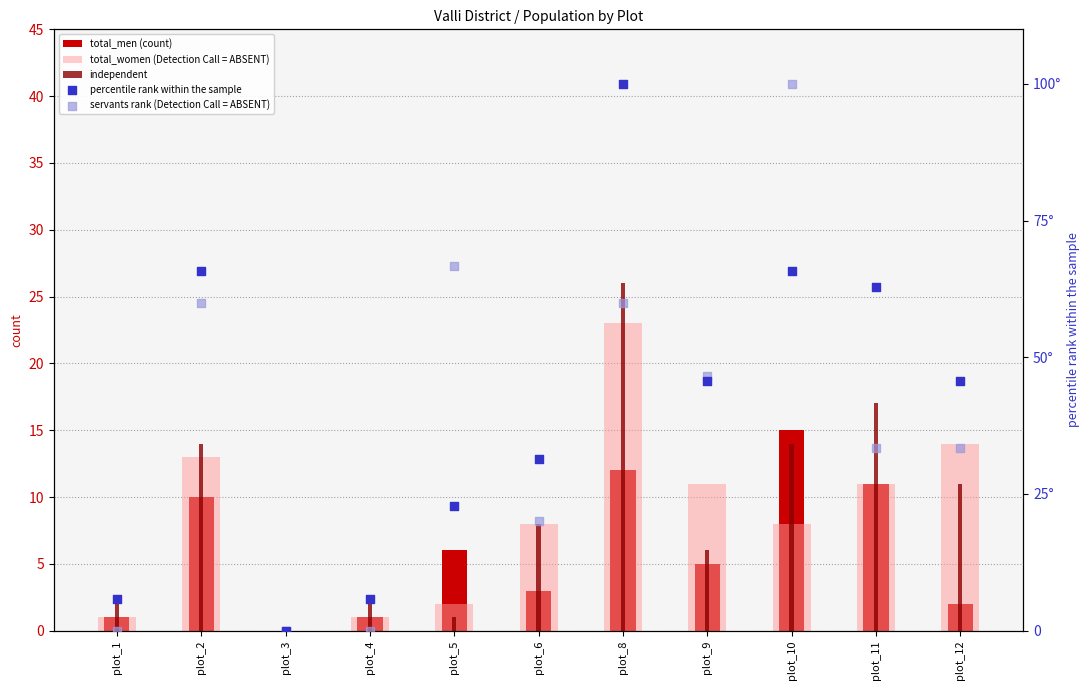

Which series has the largest total across all categories?

percentile rank within the sample